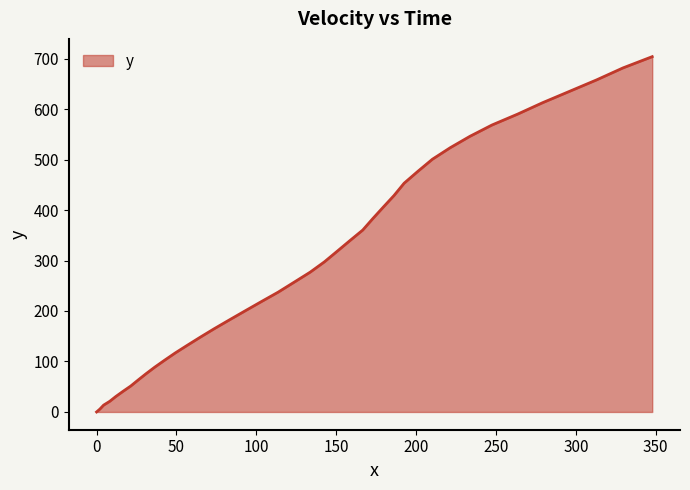

What is the maximum value shown in the chart?

703.8